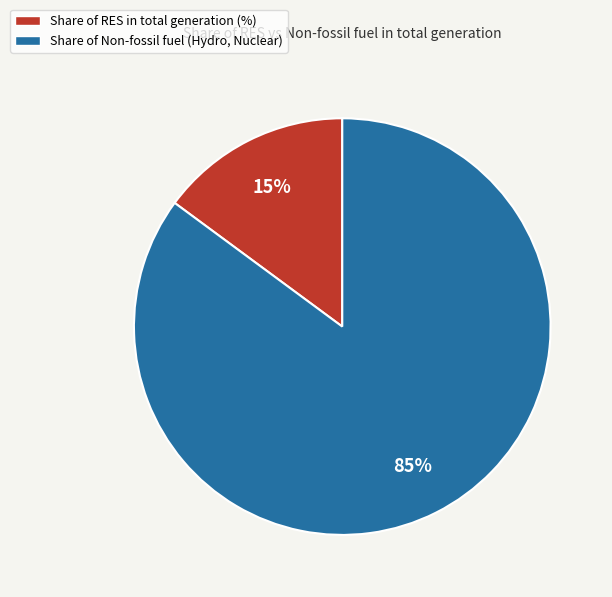

Which has a higher value, Share of Non-fossil fuel (Hydro, Nuclear) or Share of RES in total generation (%)?

Share of Non-fossil fuel (Hydro, Nuclear)